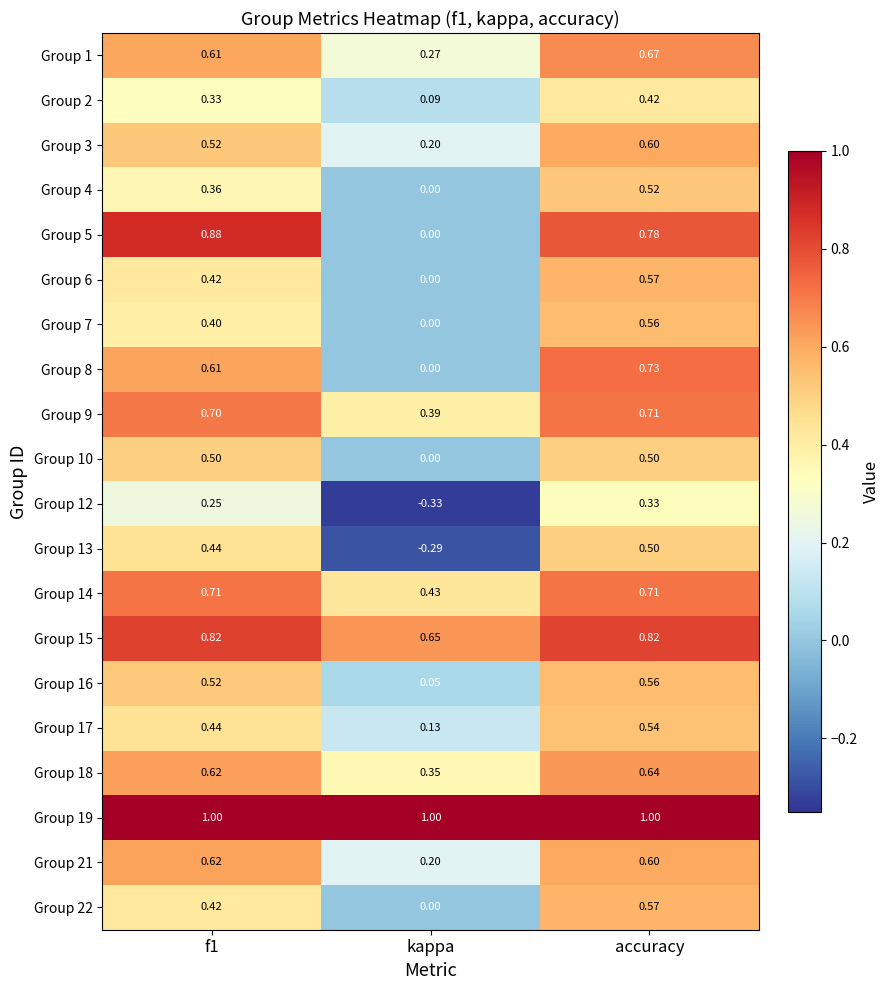

Which category has the lowest value in the Group 17 series?

kappa